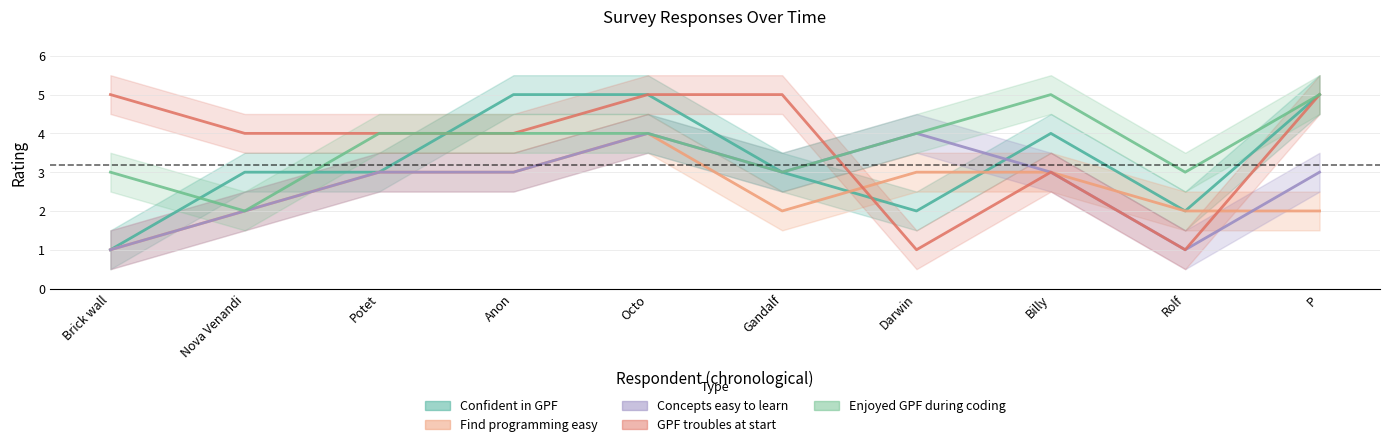

Does the chart have visible grid lines?

Yes